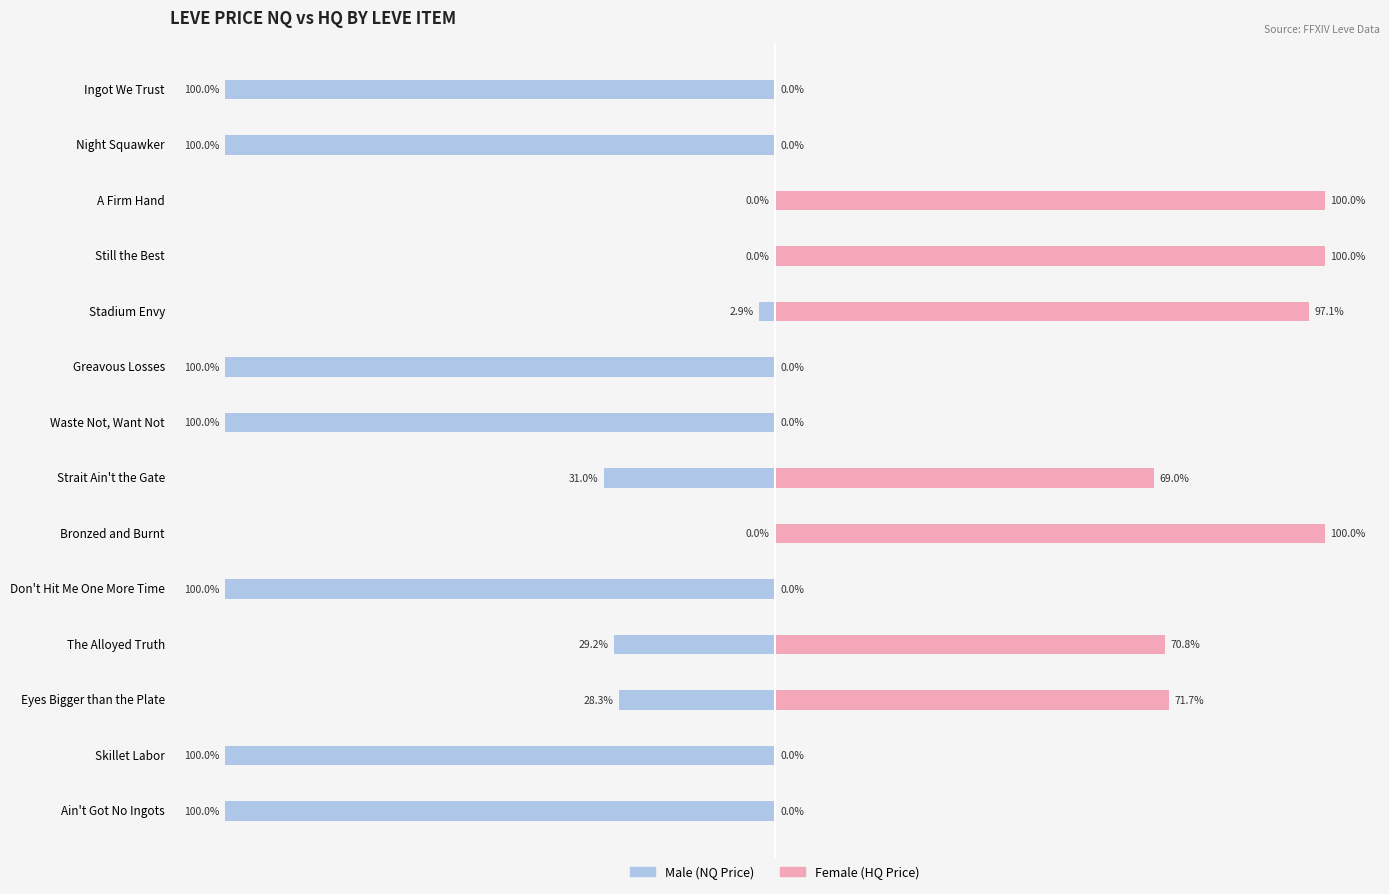

Between Bronzed and Burnt and Still the Best, which series saw the biggest shift?

Male